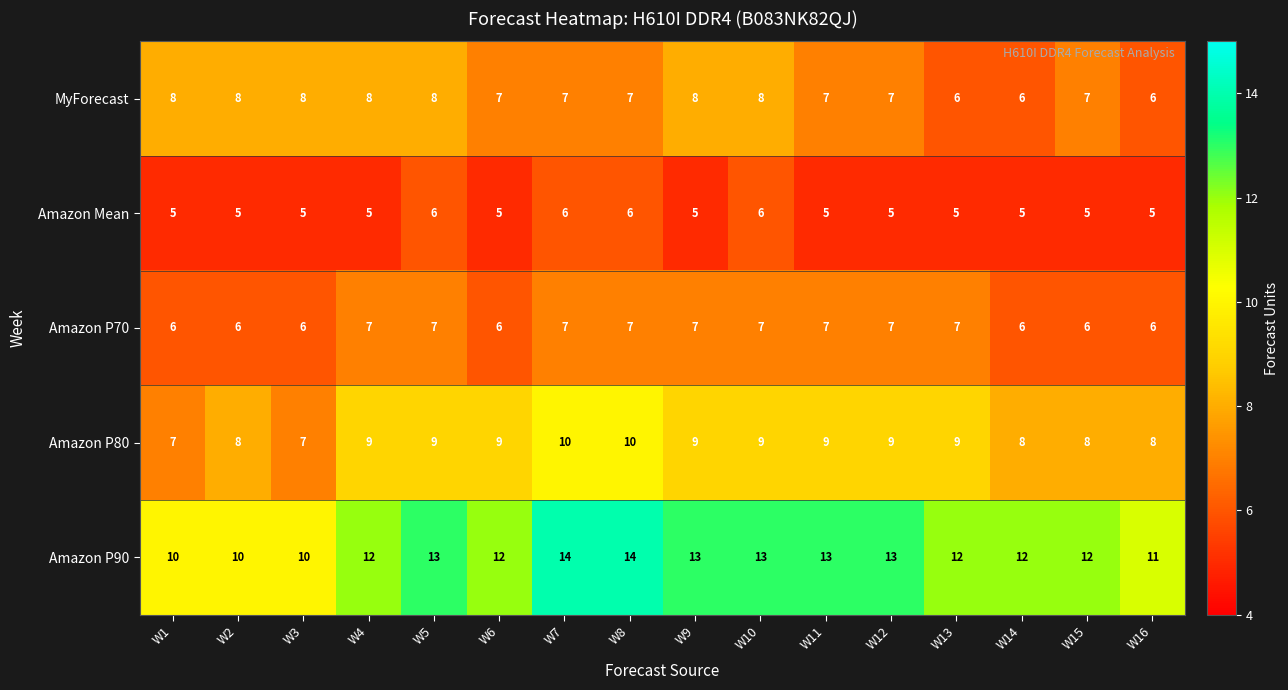

True or false: Amazon P80 has a value of 2 at W3.

False